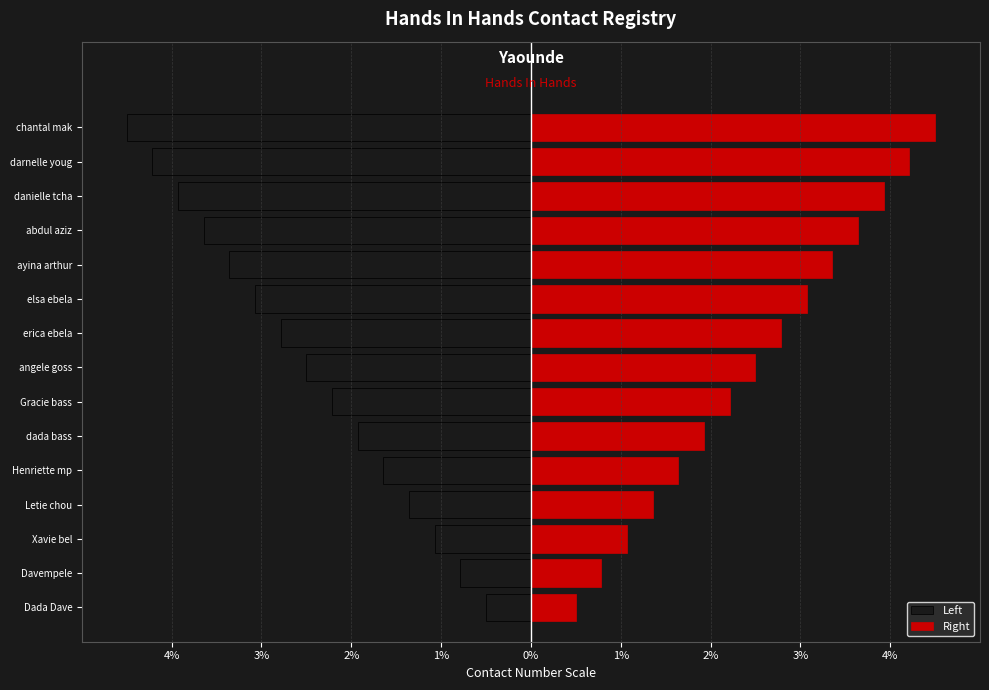

What are all the series names shown in the legend?

Left, Right